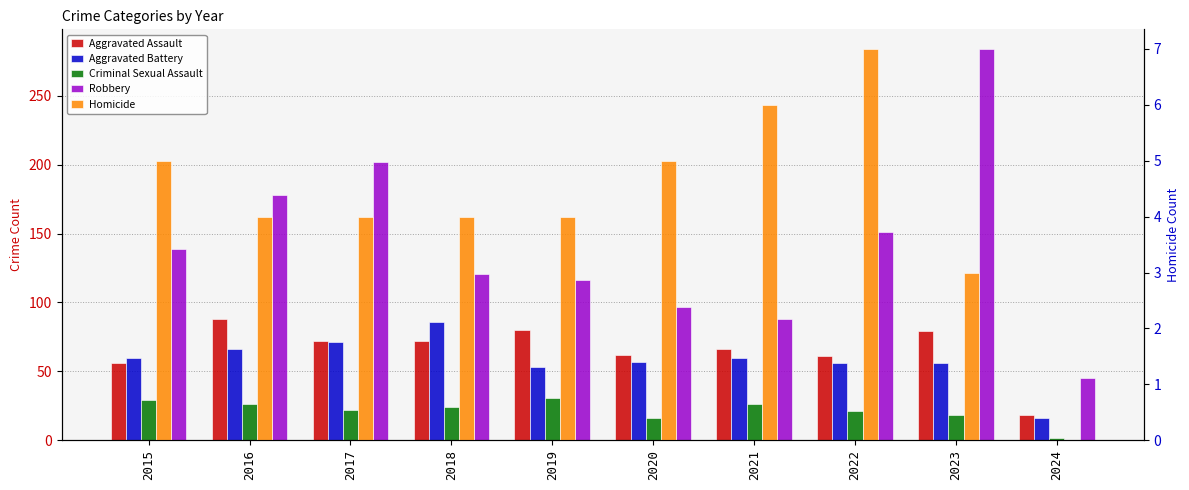

Are the bars horizontal?

No